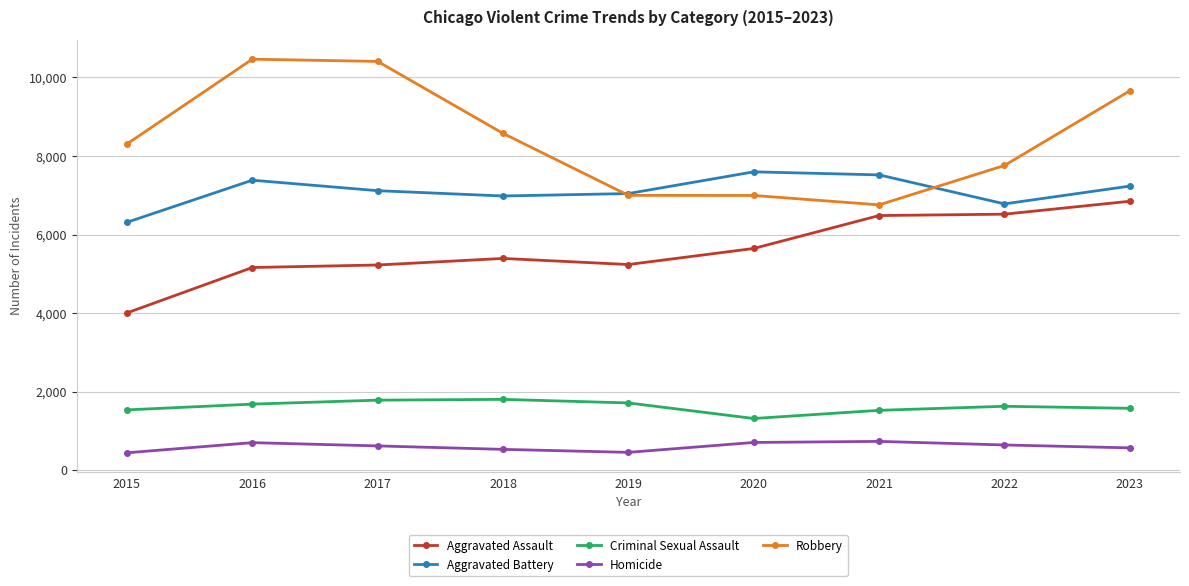

Which series has the largest range (max minus min)?

Robbery